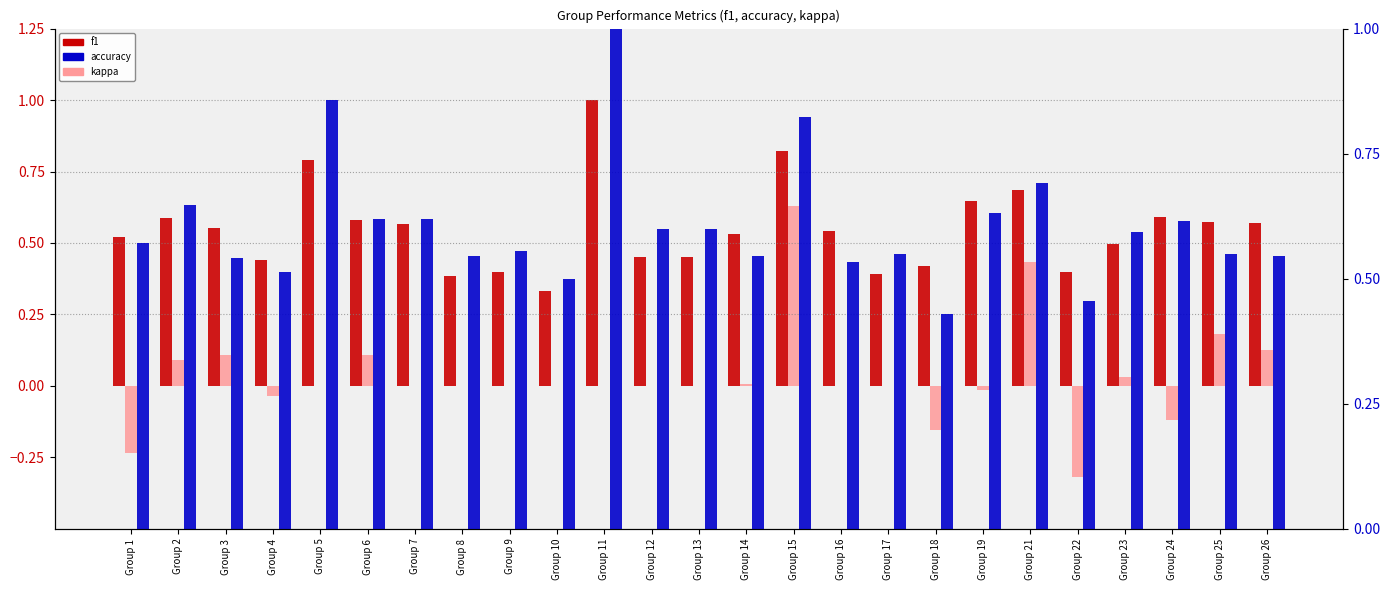

Which series has the largest range (max minus min)?

kappa